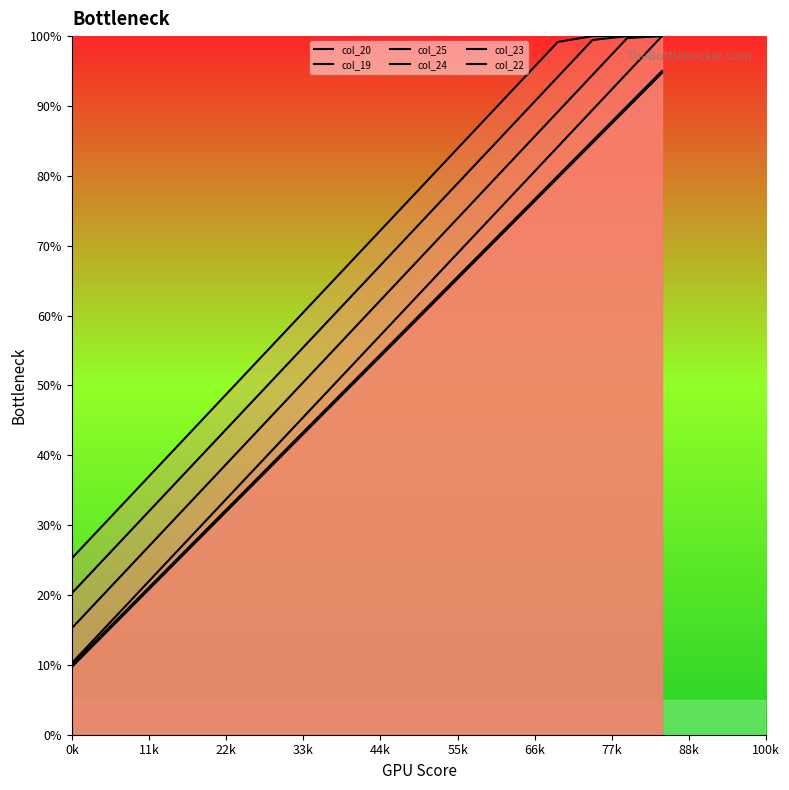

True or false: col_24 has more than 0 interior local peaks.

False